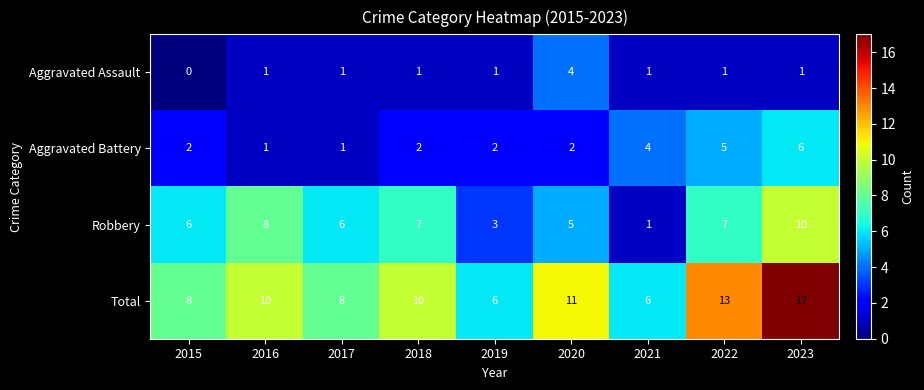

True or false: Robbery has a value of 9 at 2015.

False